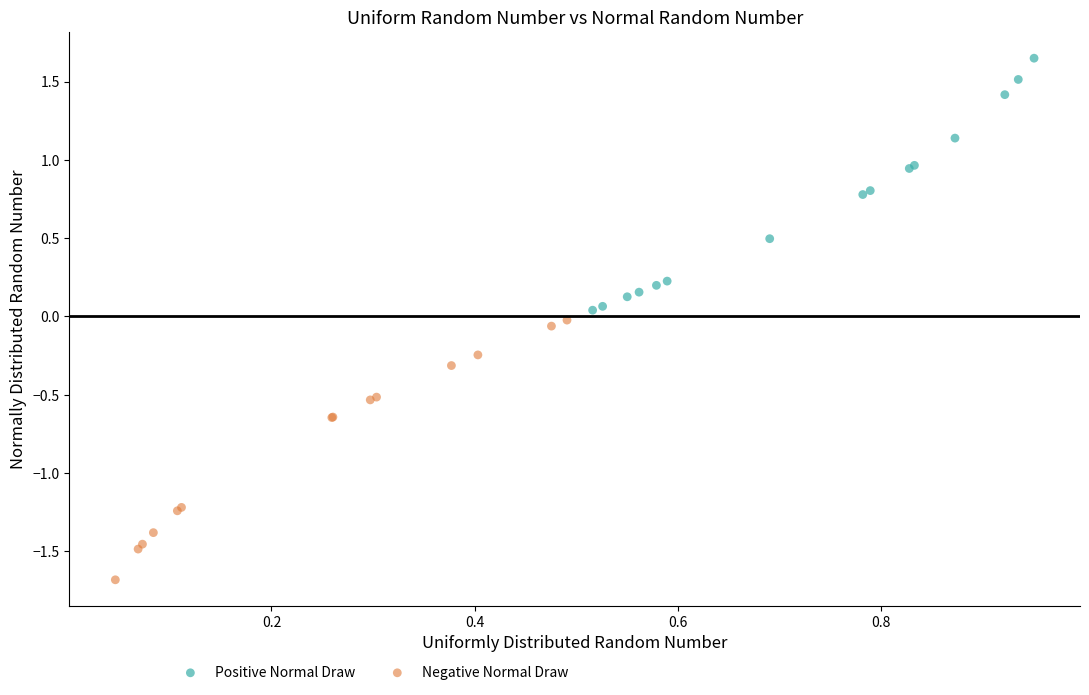

Which series contains the highest Y value?

Positive Normal Draw